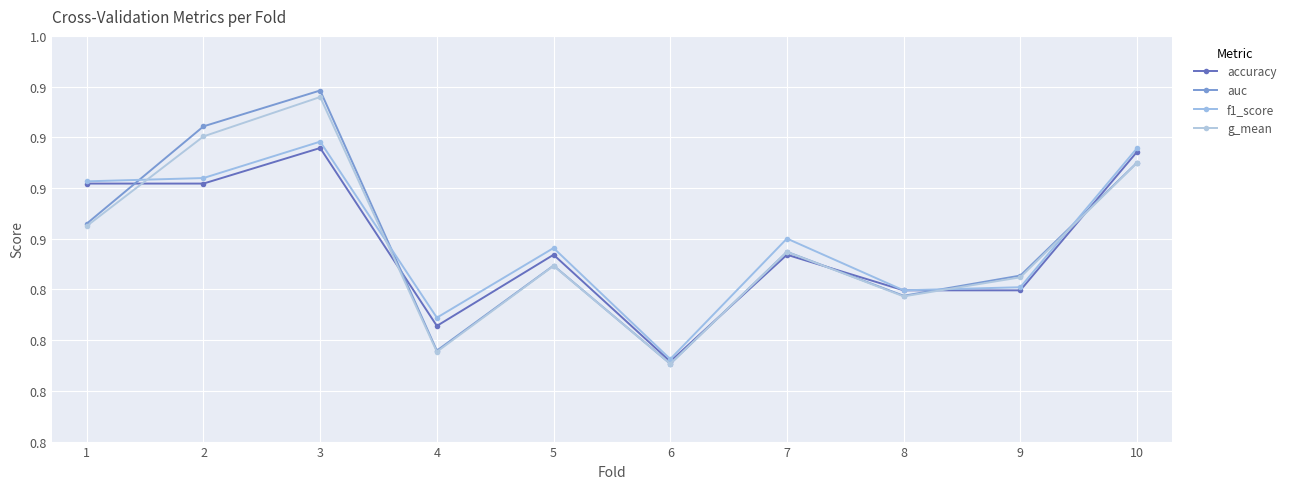

At which category is the sum across all series the highest?

3